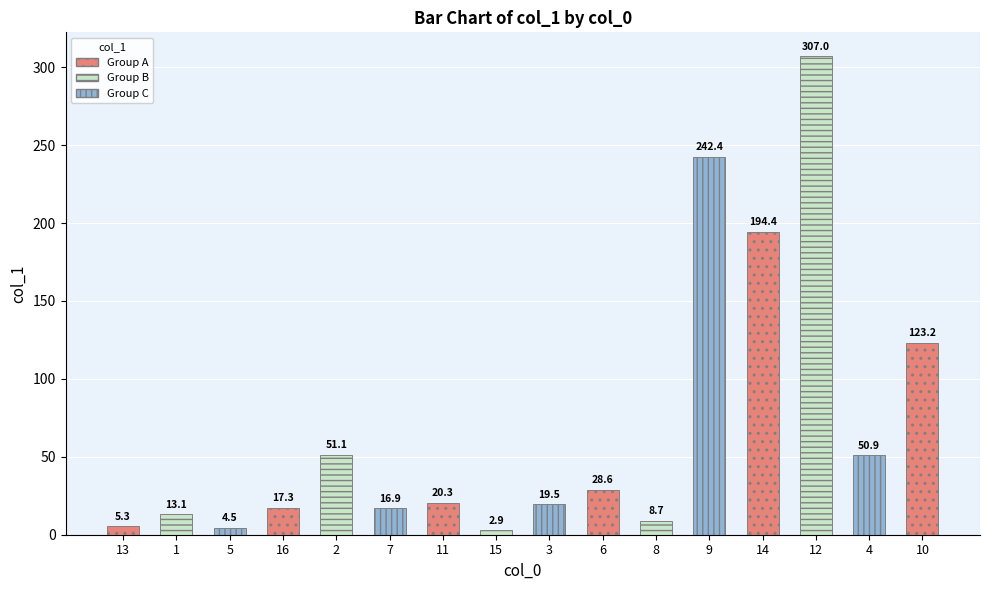

What position from the right is 2?

12